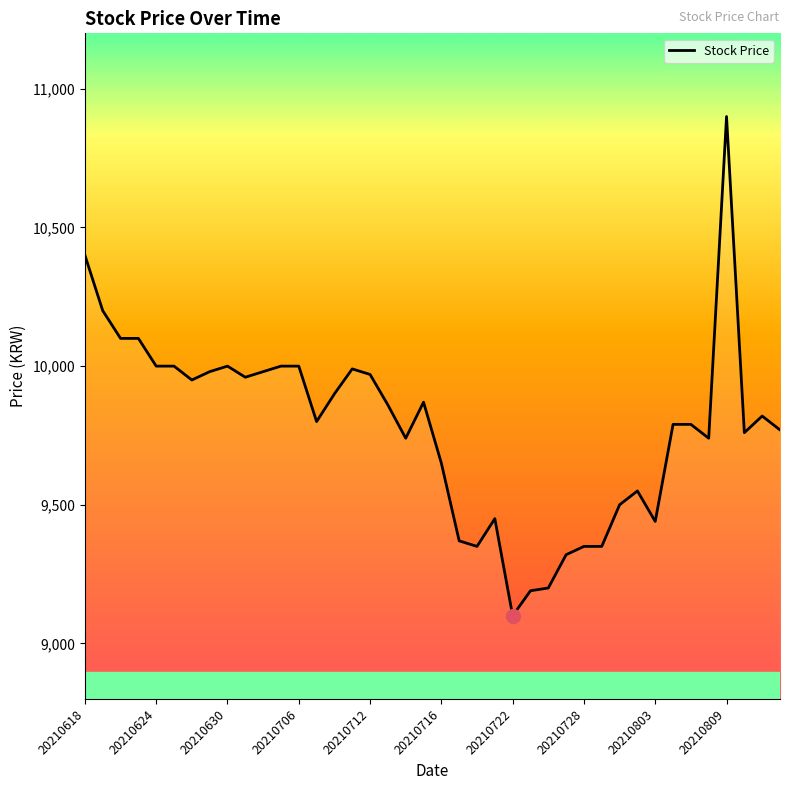

What is the average value?

9780